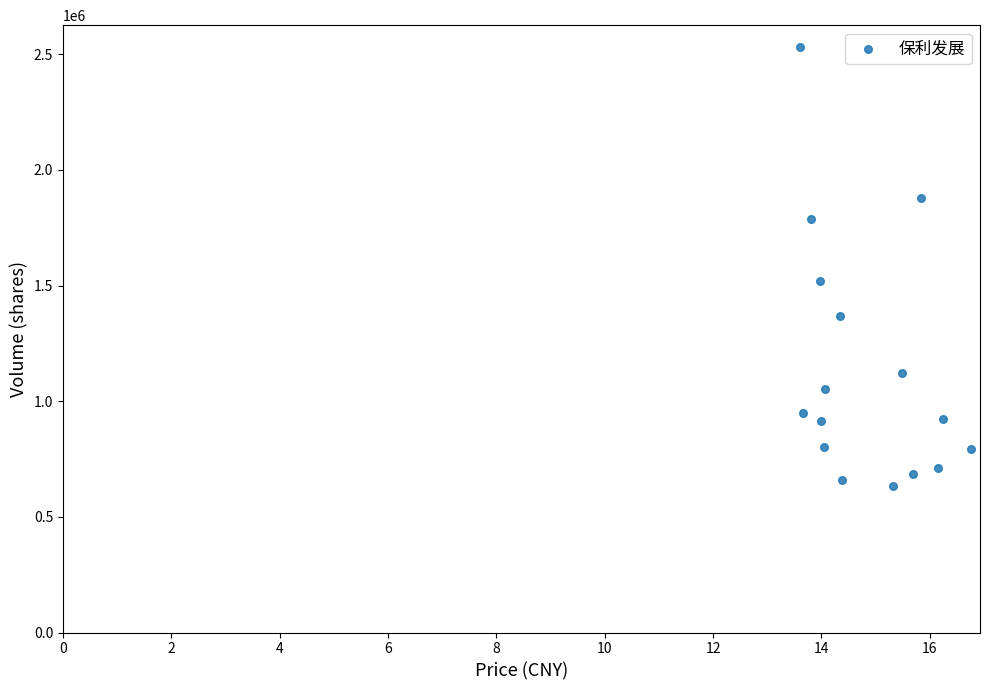

What Y value in the scatter plot is closest to 1582705?

1517757